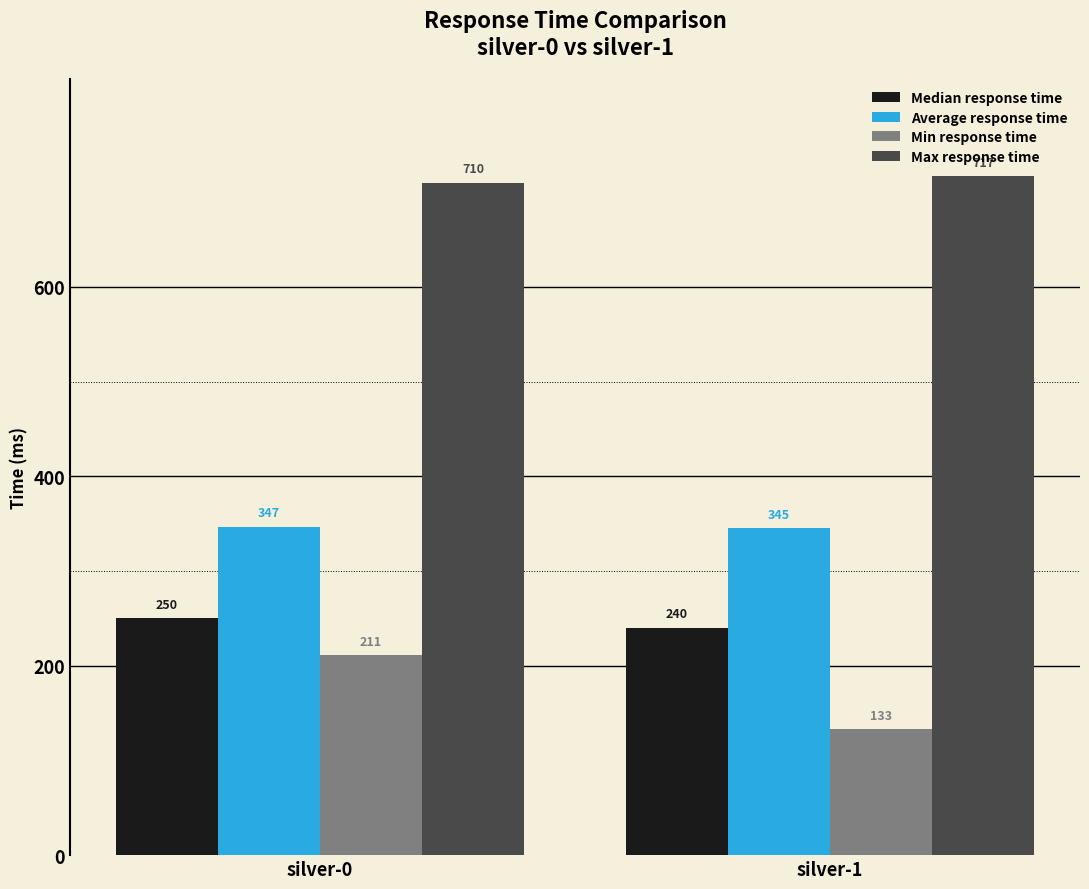

True or false: Median response time has a value of 141 at silver-1.

False